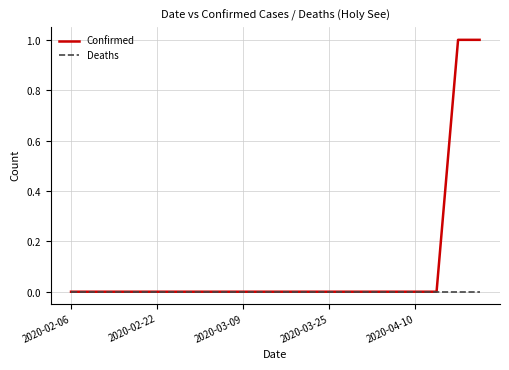

At which label does Deaths reach its minimum?

2020-02-06